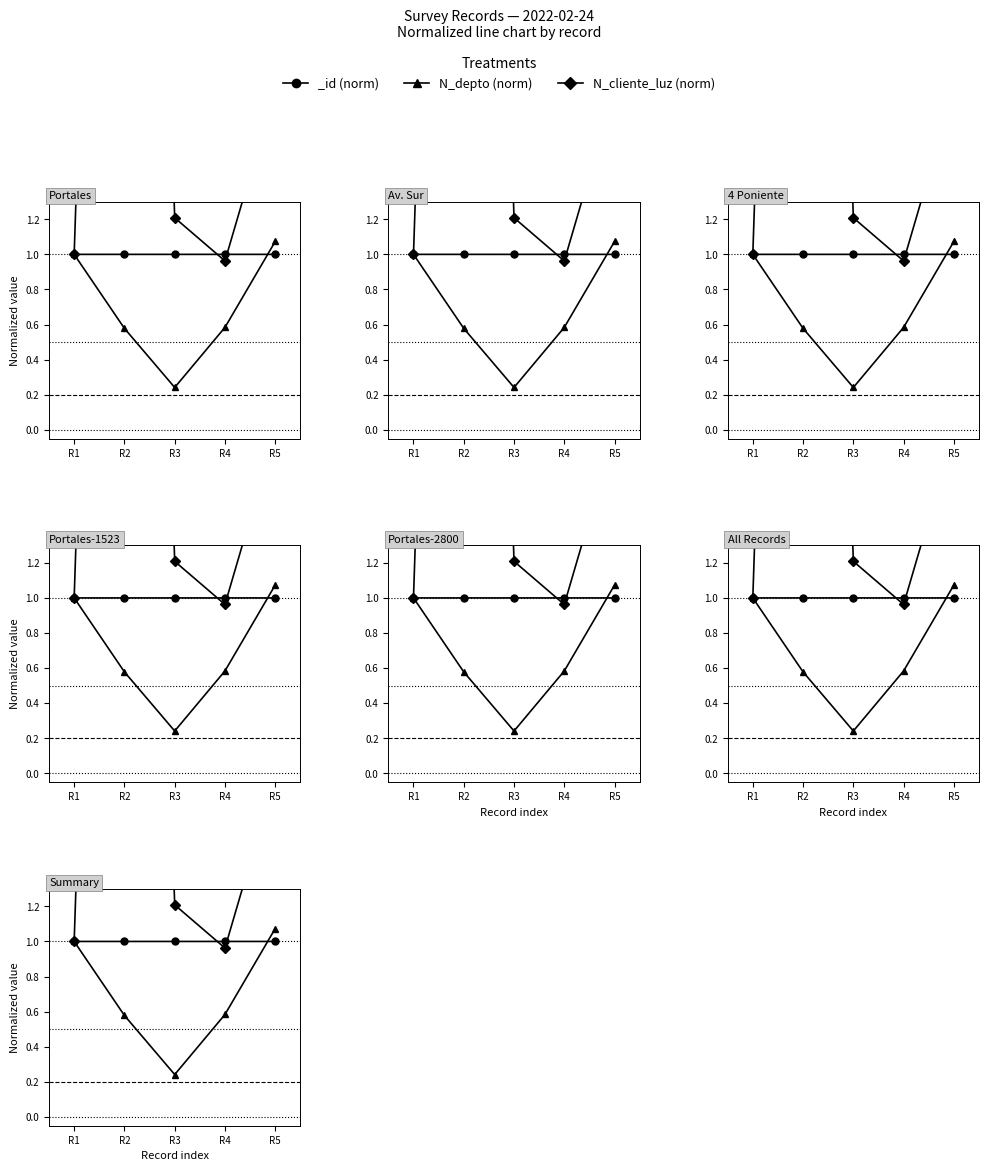

At which category does N_cliente_luz (norm) reach its first local peak?

R2